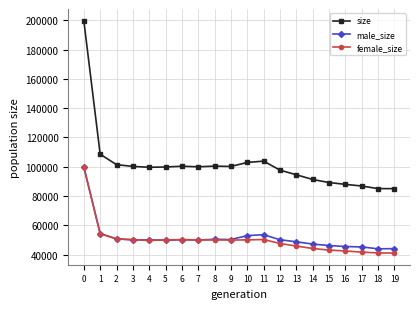

True or false: size has more than 0 points higher than both neighbors.

True